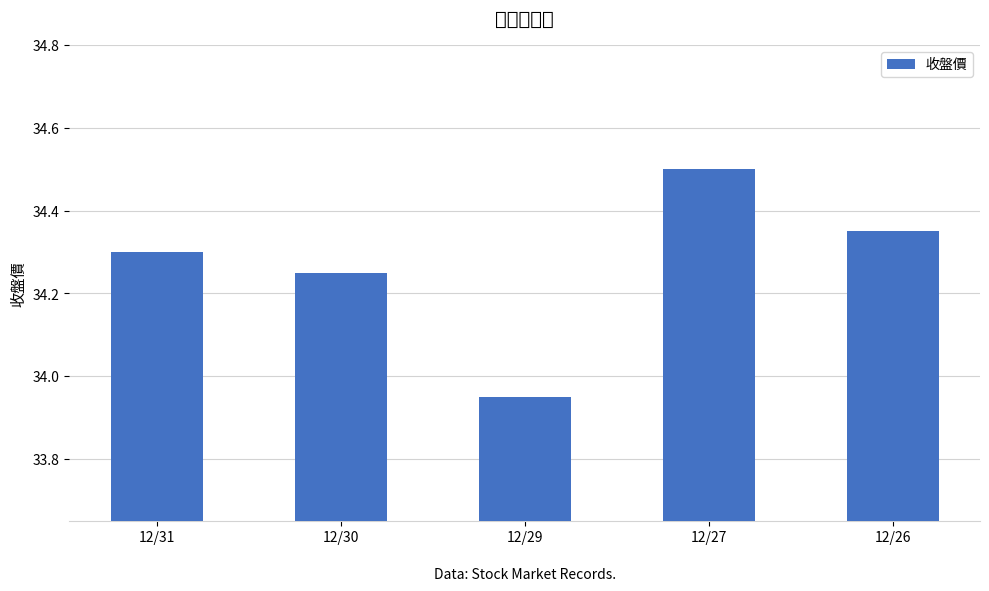

What is the value of the 4th bar from the left?

34.5